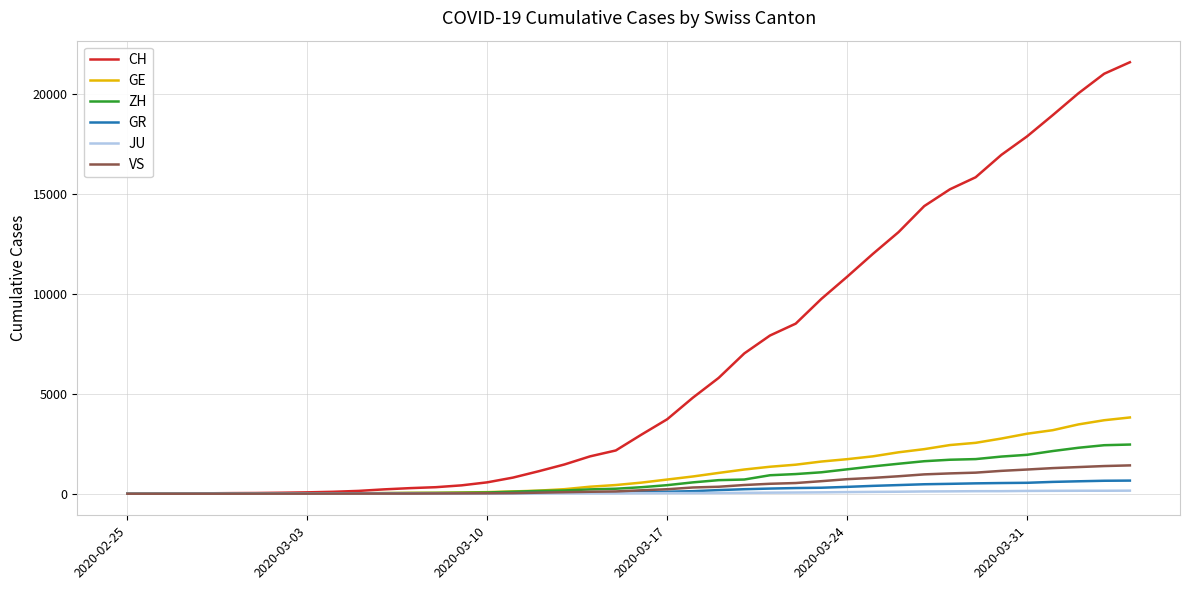

What is the maximum value shown in the chart?

21593